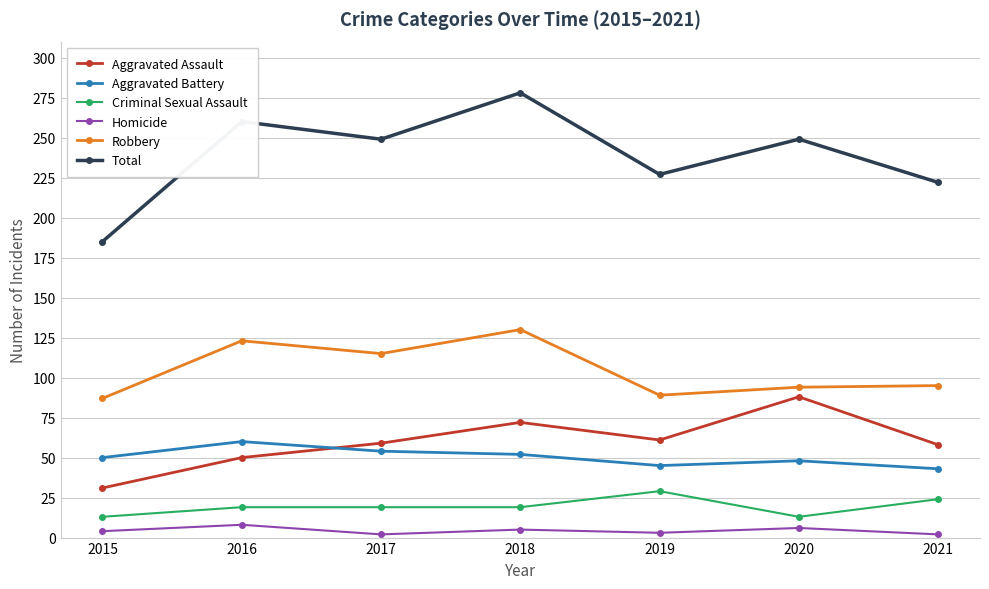

How many interior local valleys does the Total series have?

2